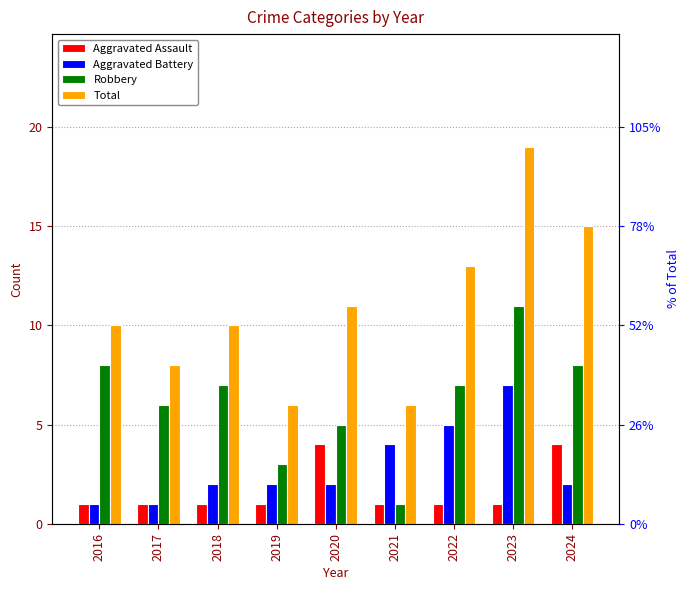

How many data points in Robbery are less than 7?

4